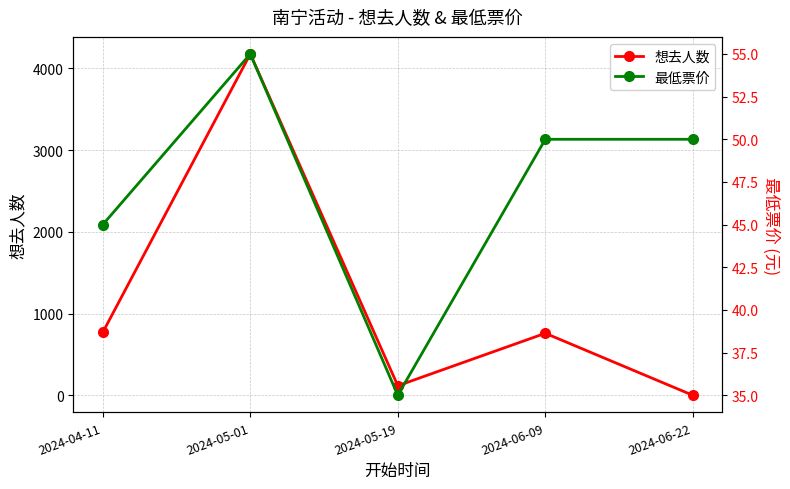

What is the average value of the 想去人数 series?

1165